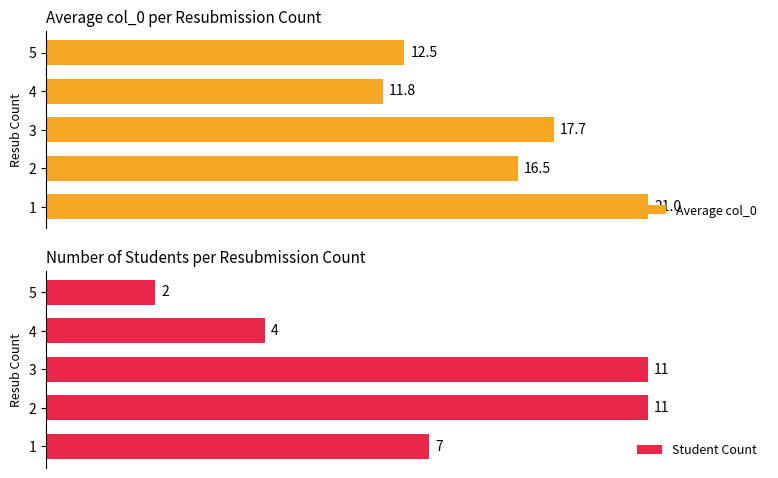

True or false: Student Count has a value of 22.6 at 3.

False